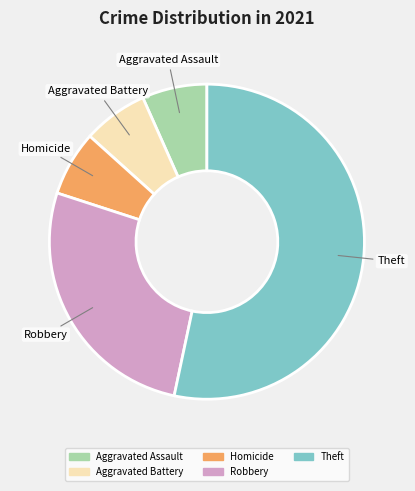

Which category has the biggest portion of the pie?

Theft